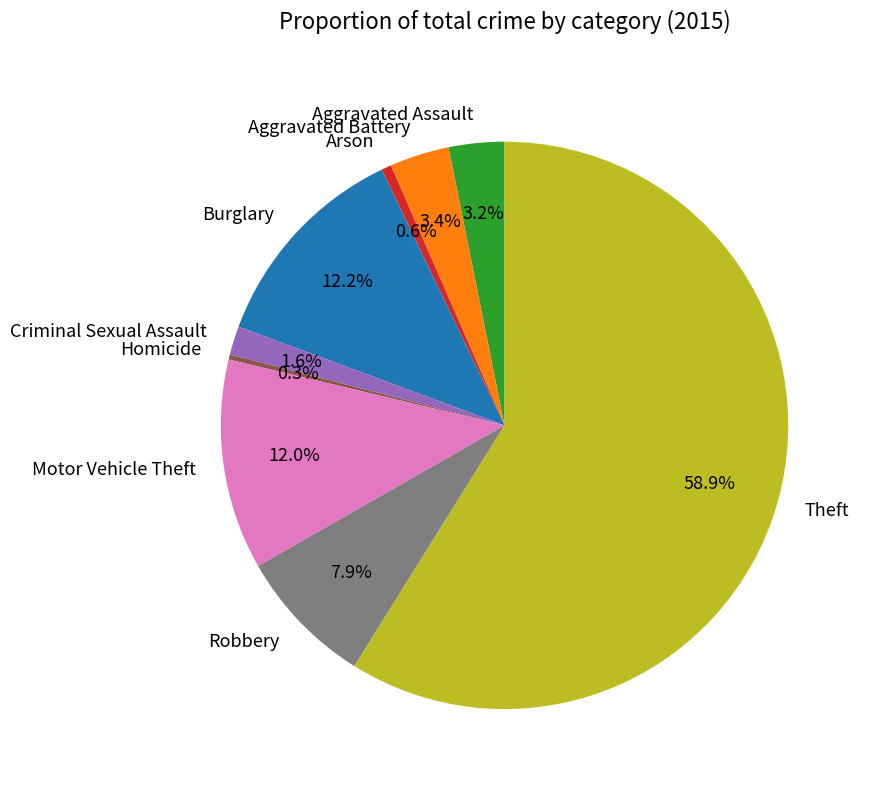

Which slice is the largest?

Theft